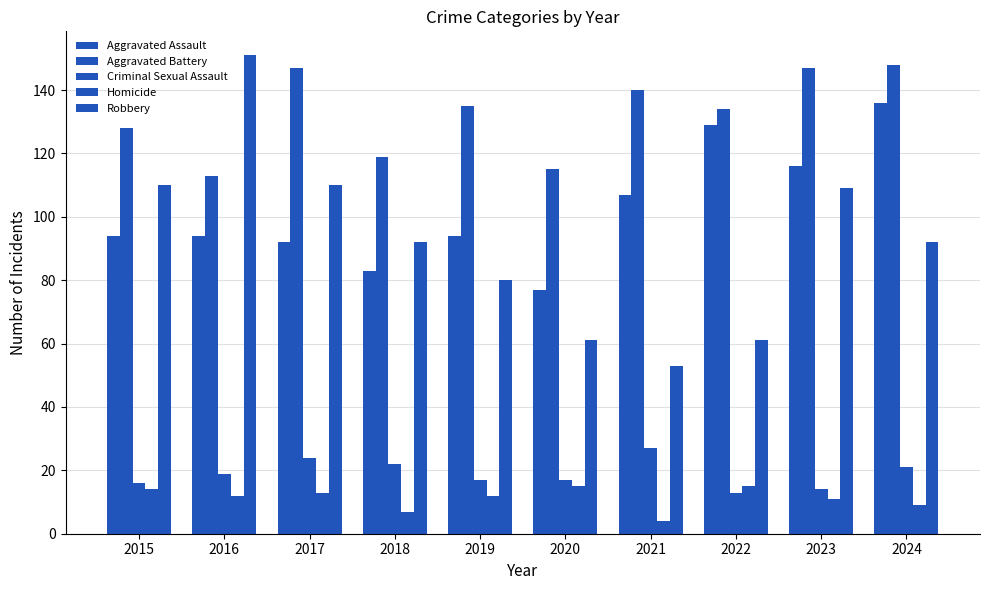

What is the minimum value shown in the chart?

4